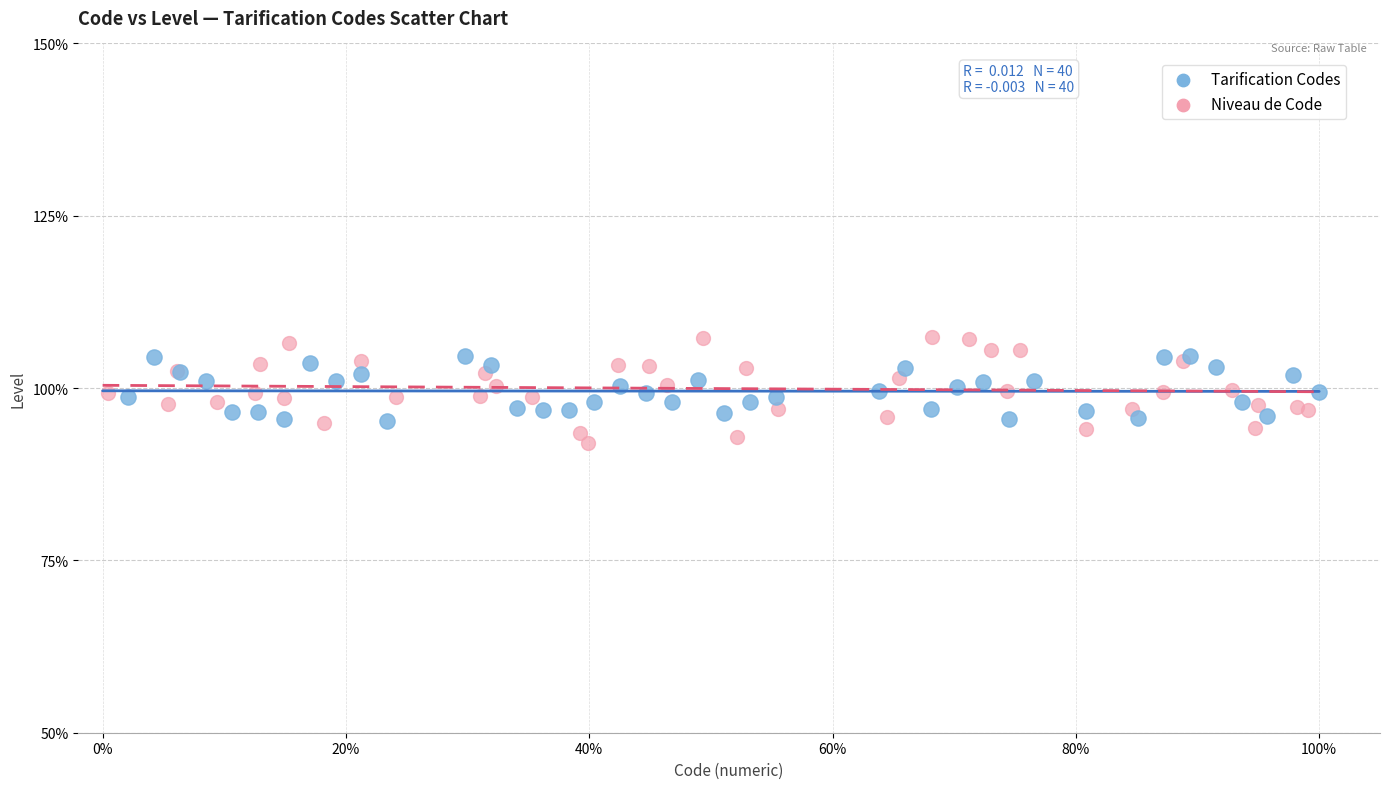

Which series reaches the maximum Y coordinate?

Niveau de Code